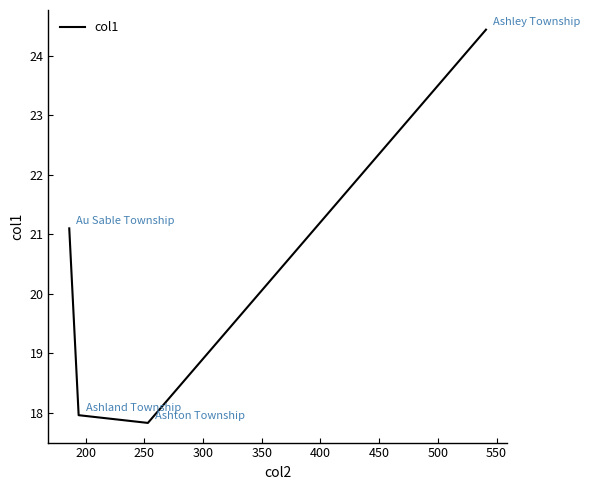

How many lines are shown in the chart?

1